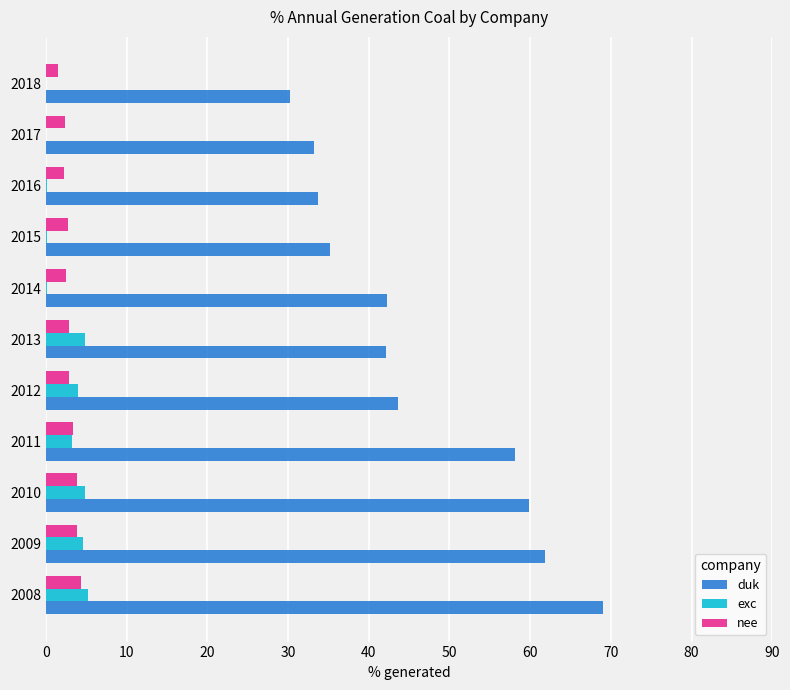

What is the sum of all duk values?

509.3